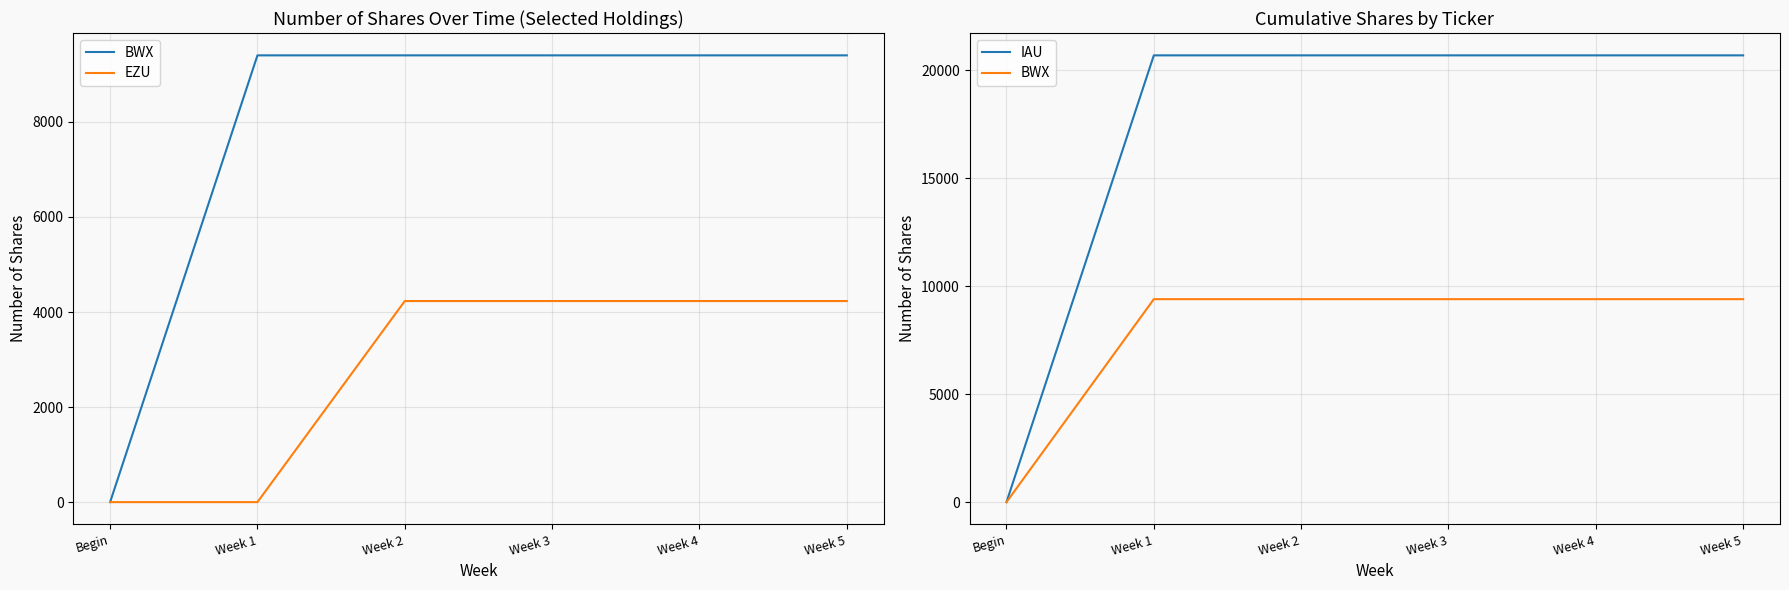

Which series changed the most between Week 3 and Week 5?

BWX